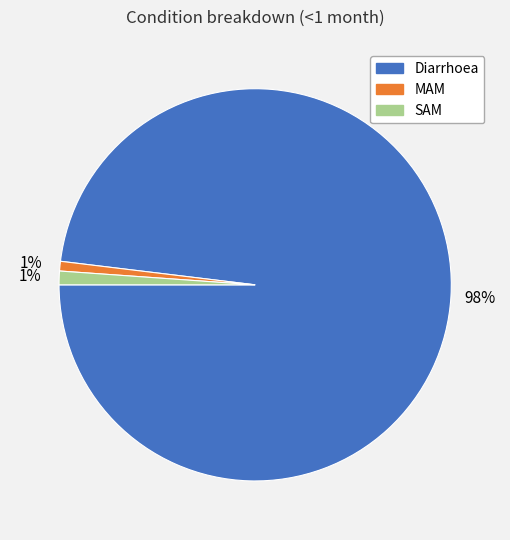

What is the largest slice in the pie chart?

Diarrhoea